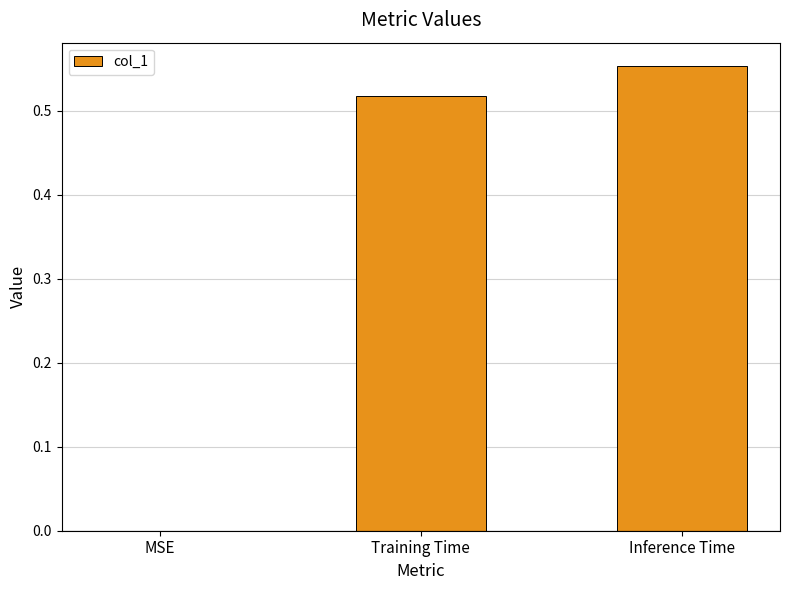

Which category has the highest value across all series?

Inference Time